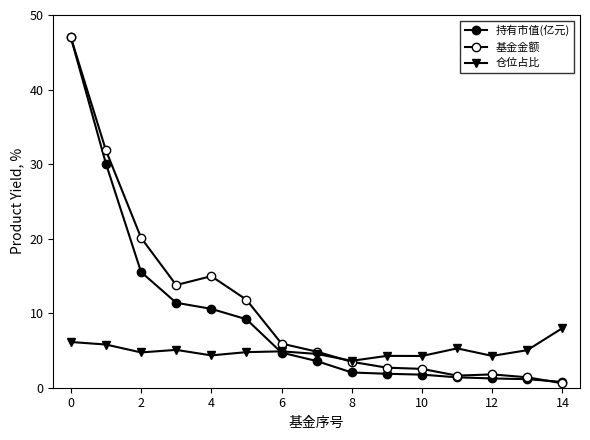

How many data points in 持有市值(亿元) are above 3?

8